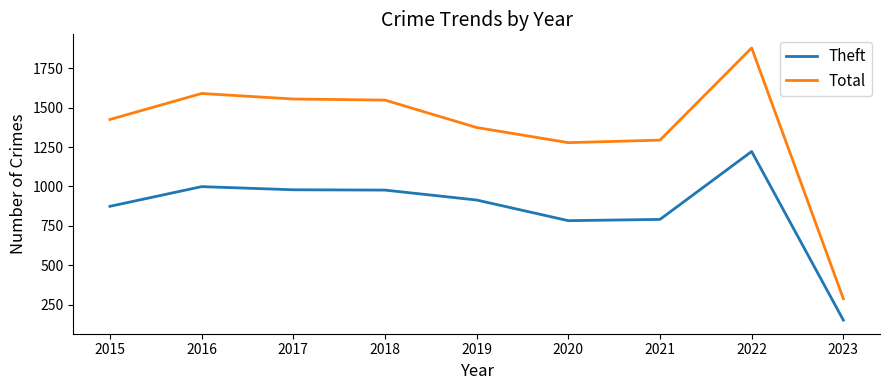

What value does the Total series have at 2021?

1294